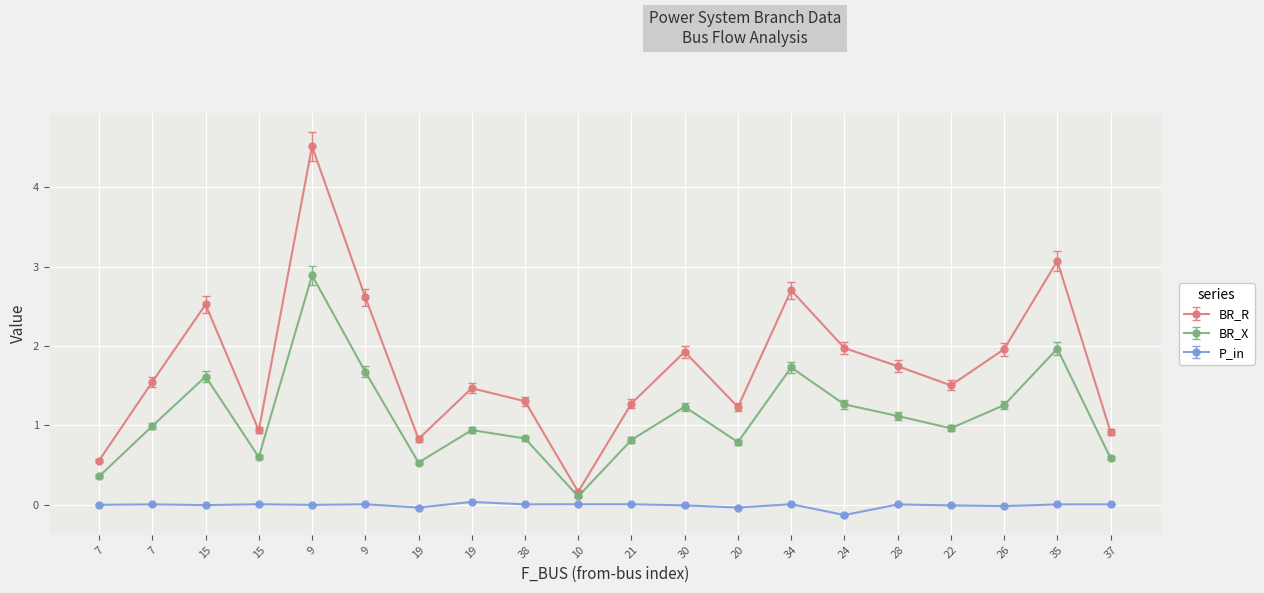

What is the minimum value for BR_X?

0.1